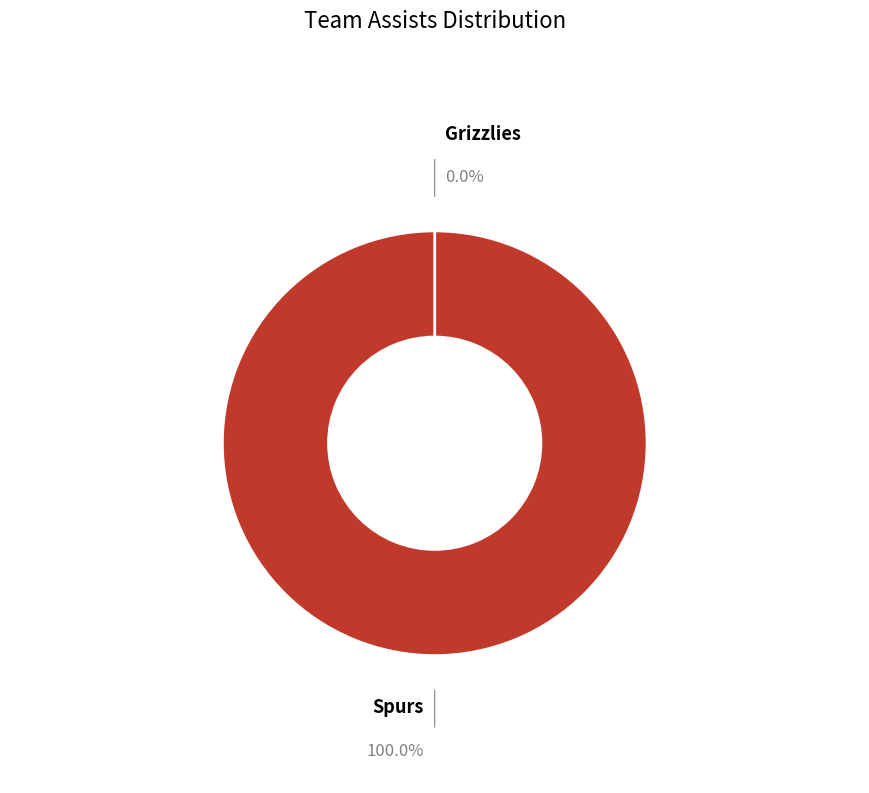

How many segments does this pie chart have?

2